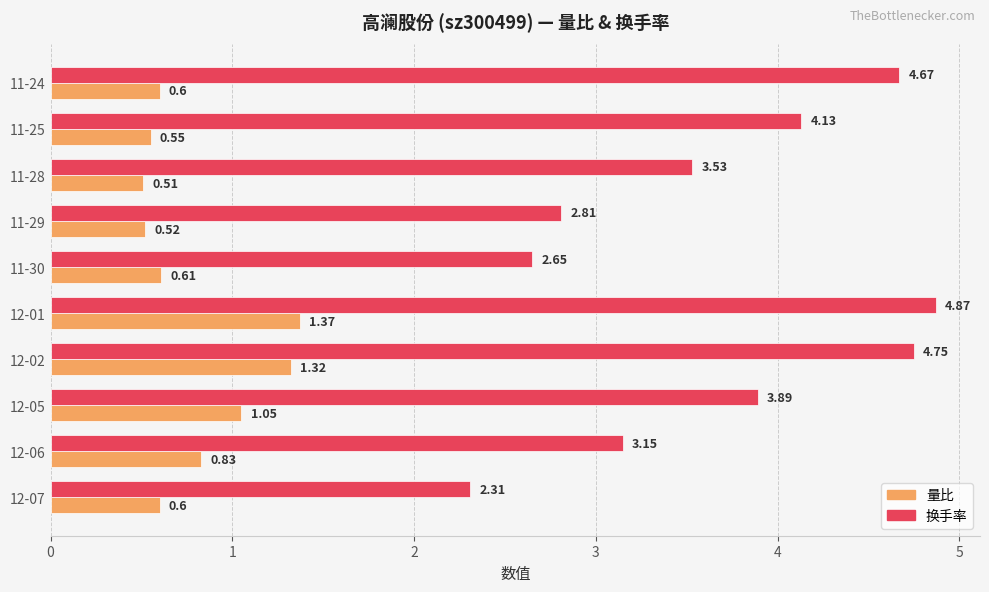

At 12-02, list the series in order from largest to smallest.

换手率, 量比